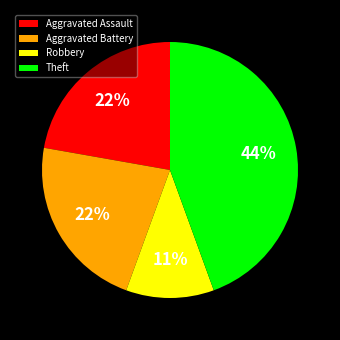

Do Robbery and Theft together represent more than half of the pie?

Yes